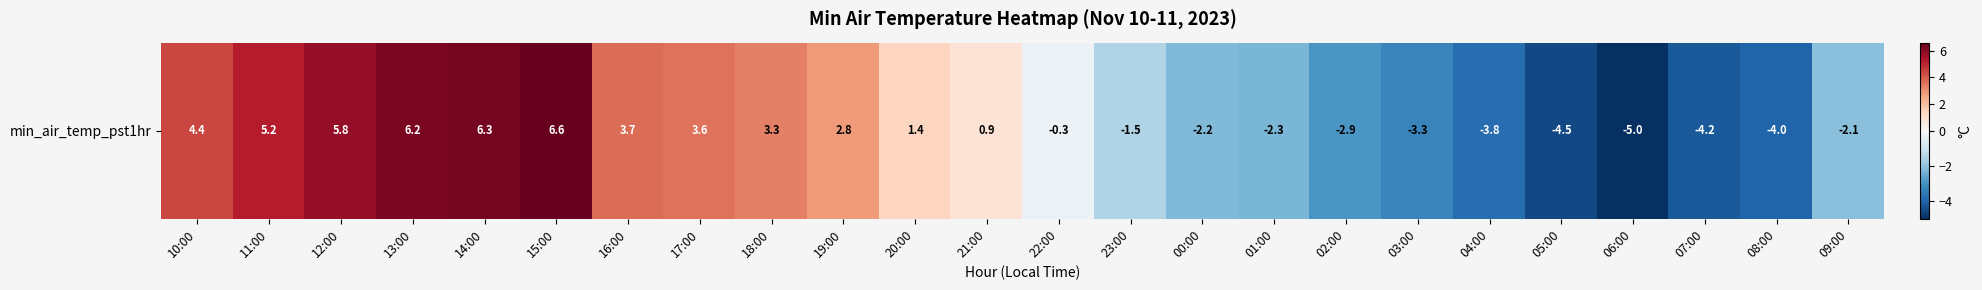

What is the change in value from 10:00 to 12:00?

+1.4